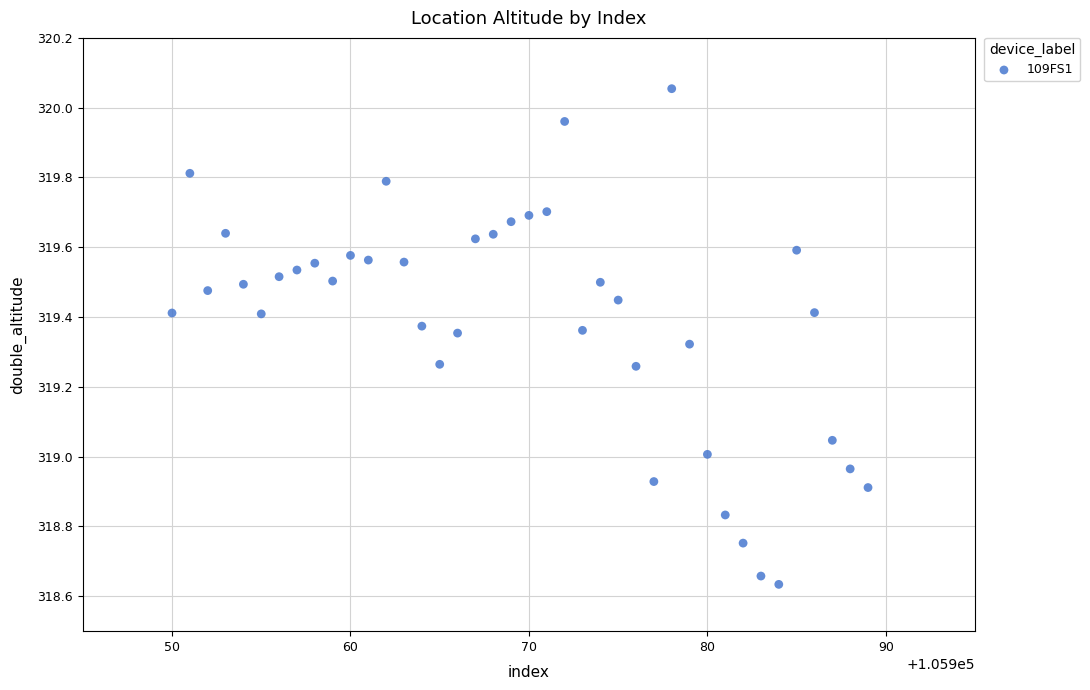

What is the range of X values (max minus min)?

39.0